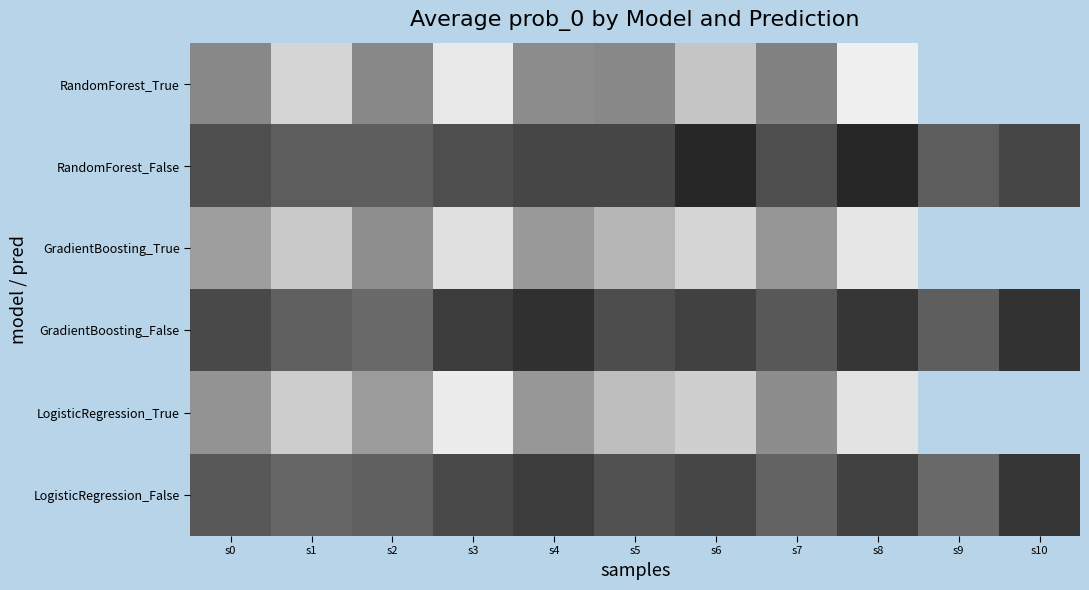

What is the difference between the maximum and minimum values in the LogisticRegression_False series?

0.2